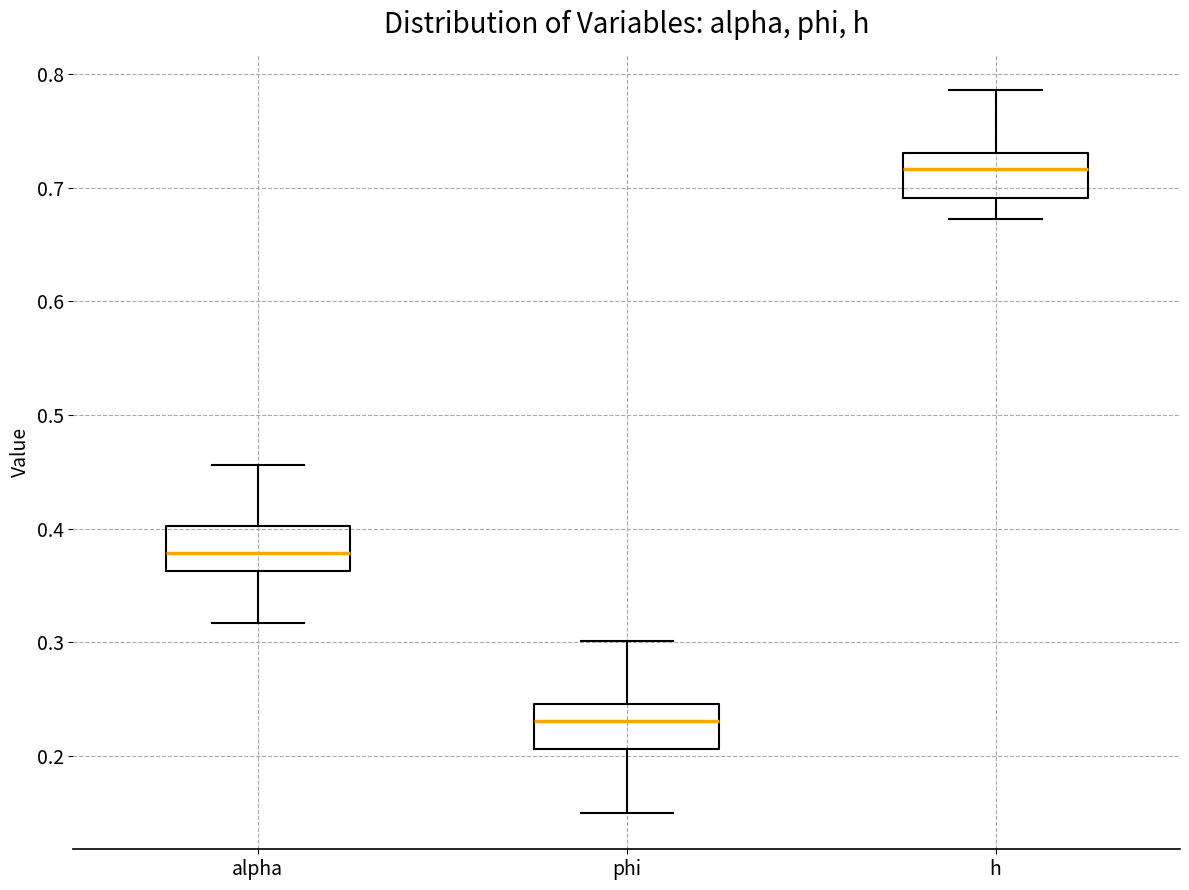

Which box's median line is the highest?

h